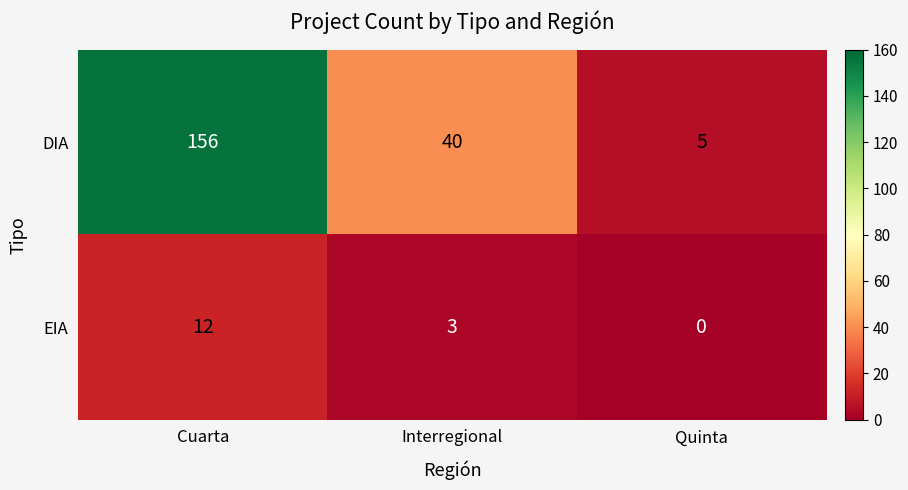

At which label does DIA first exceed 40?

Cuarta